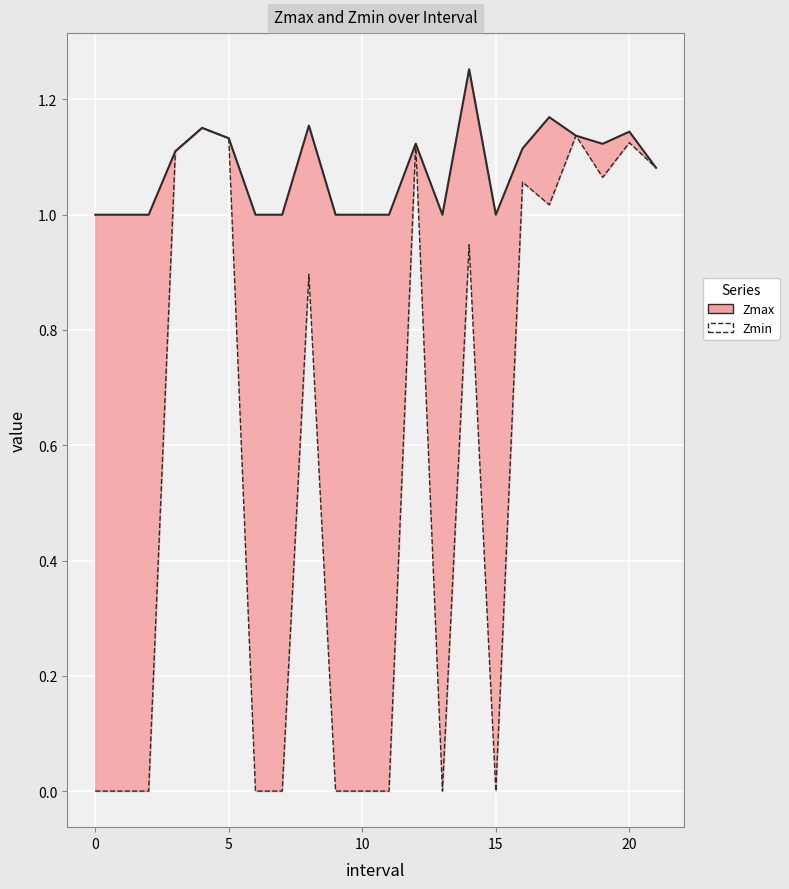

Does the chart display data point markers on the line(s)?

No